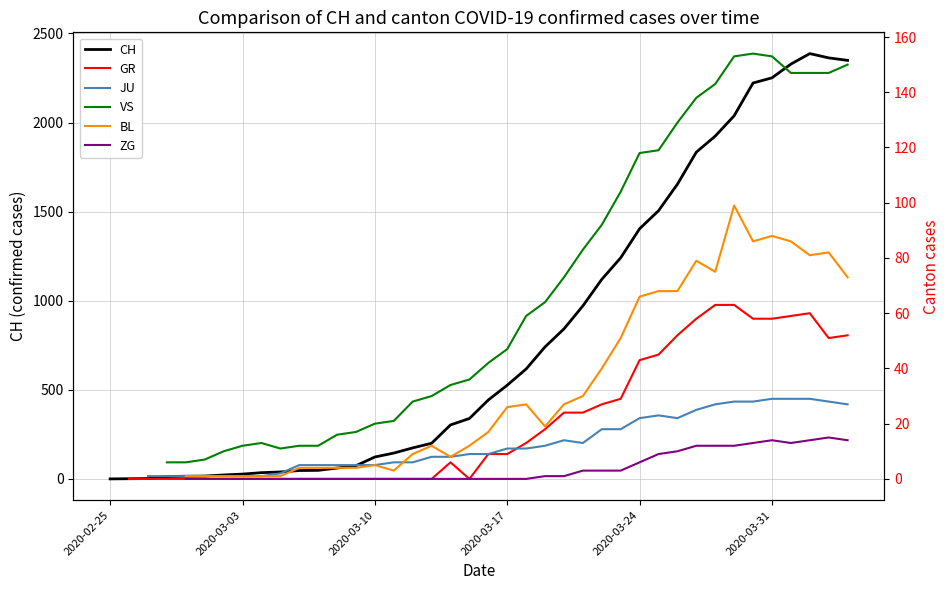

What are all the series names shown in the legend?

CH, GR, JU, VS, BL, ZG